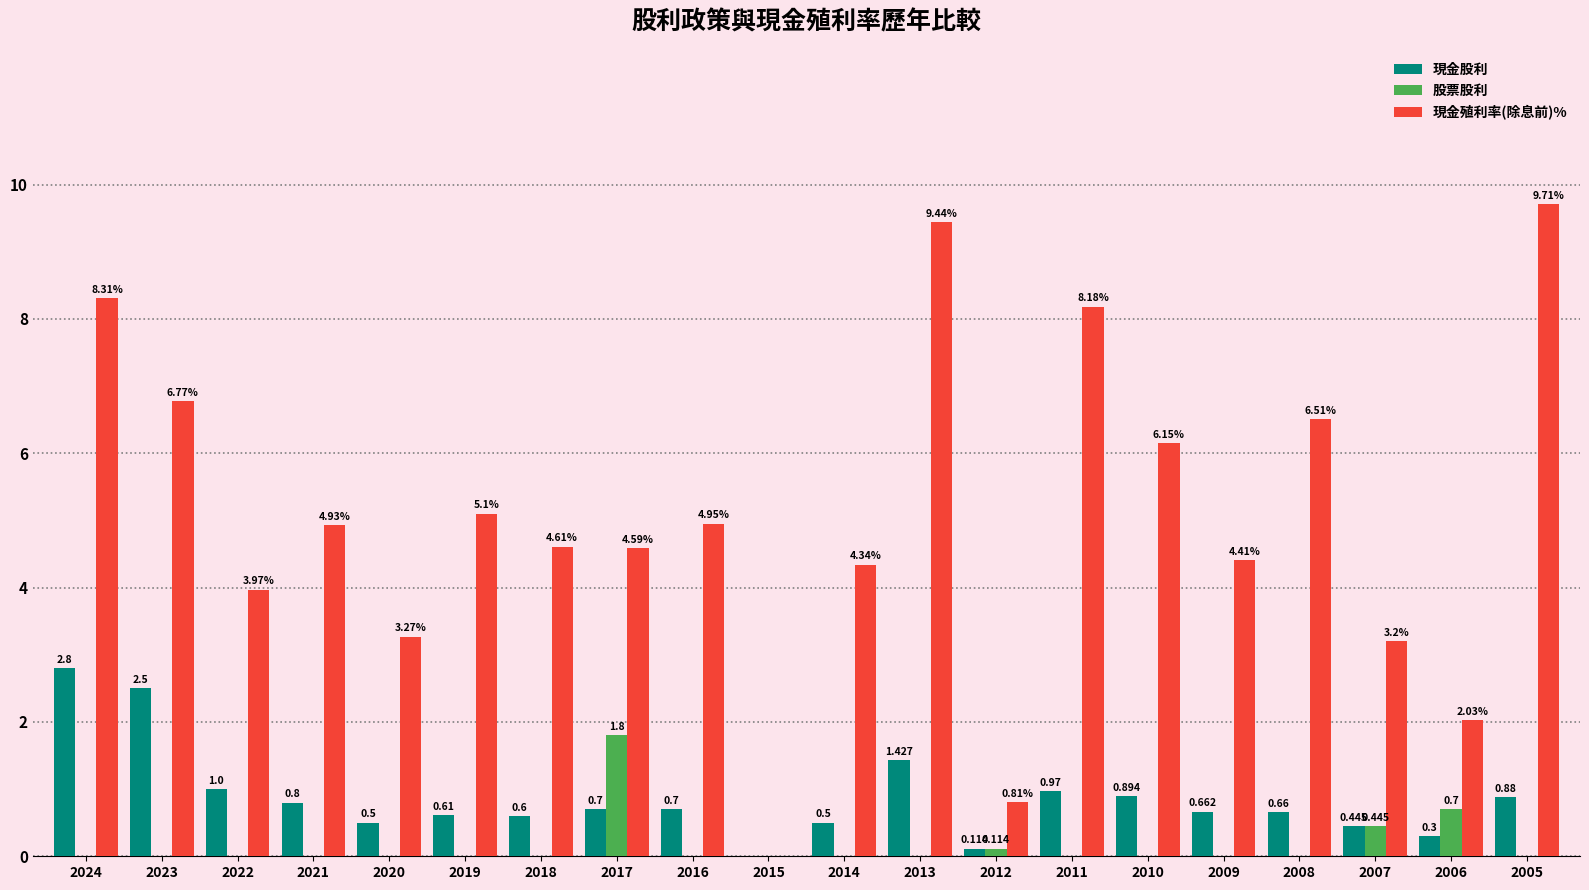

Which series has the largest total across all categories?

現金殖利率(除息前)%